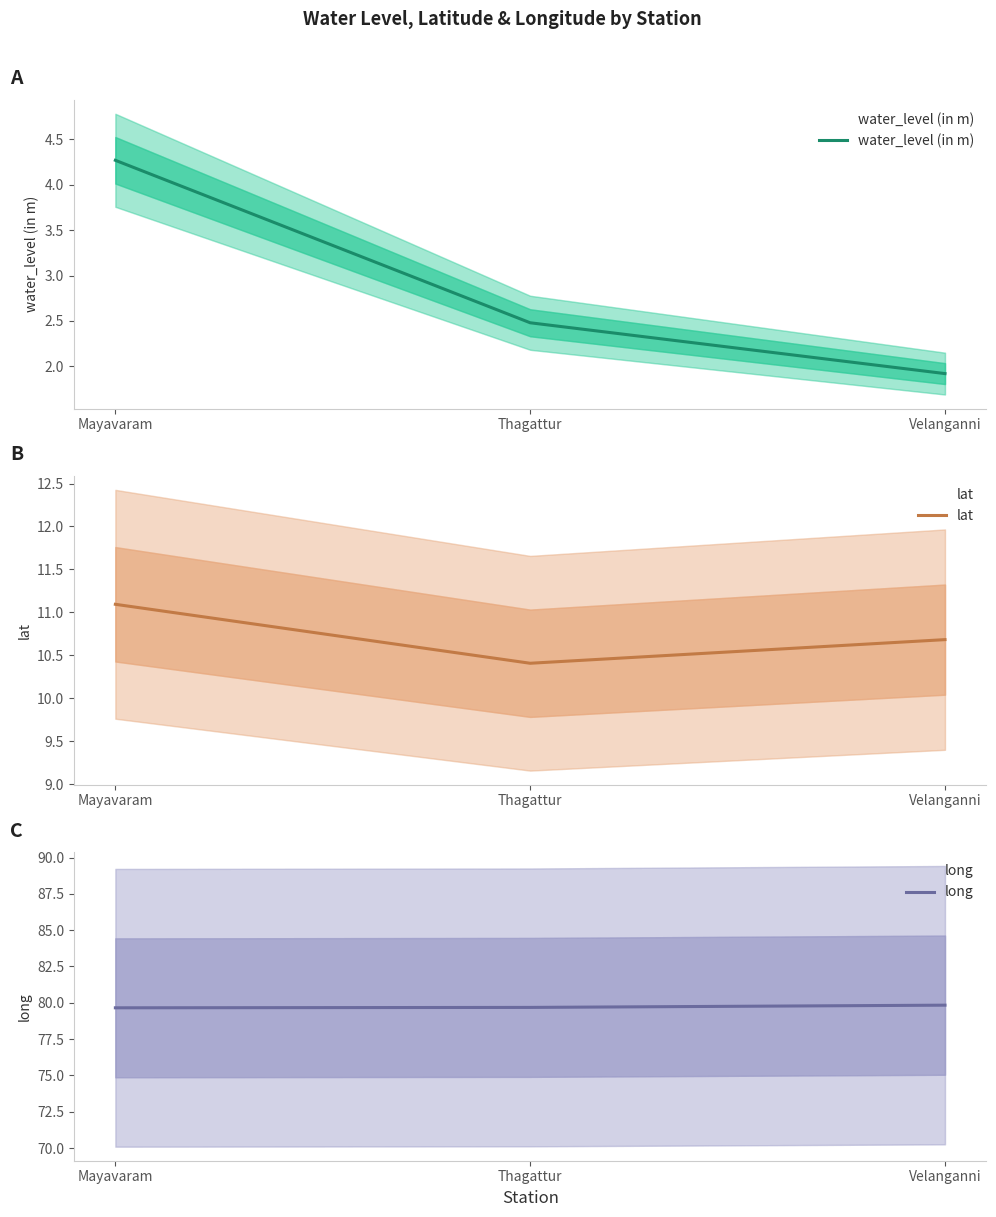

Which category has the lowest value in the lat series?

Thagattur